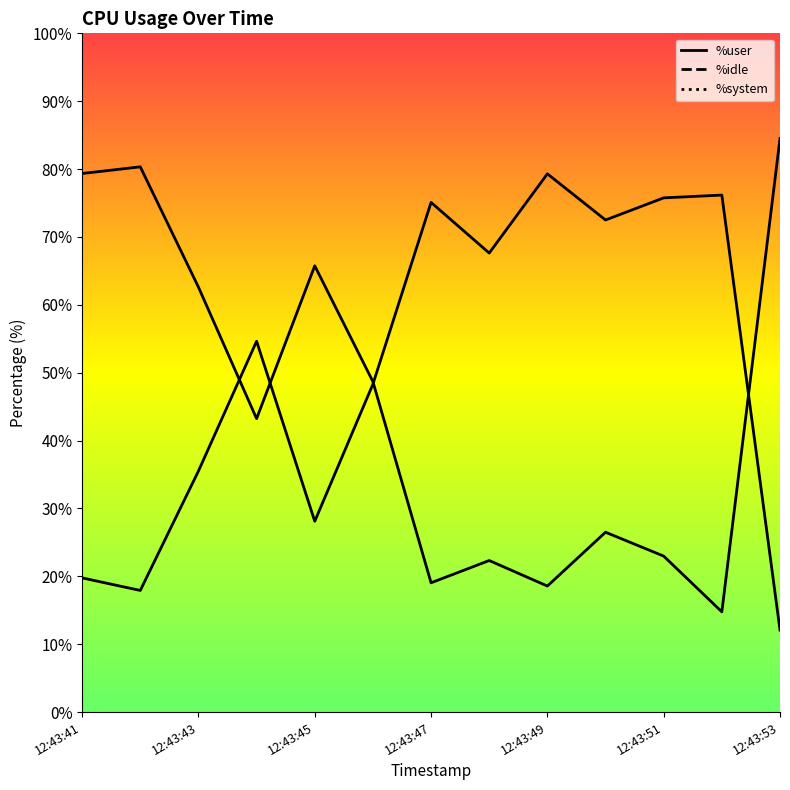

How many times do %idle and %user cross each other?

4